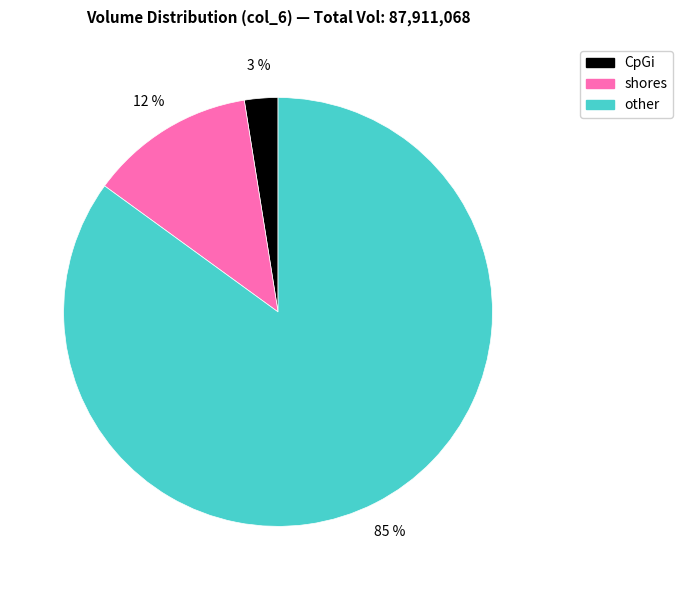

To the nearest percent, what is the average slice percentage?

33%